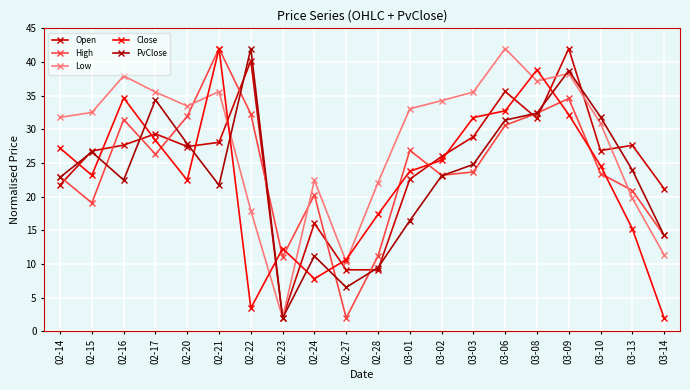

What is the sum of all Low values?

564.1